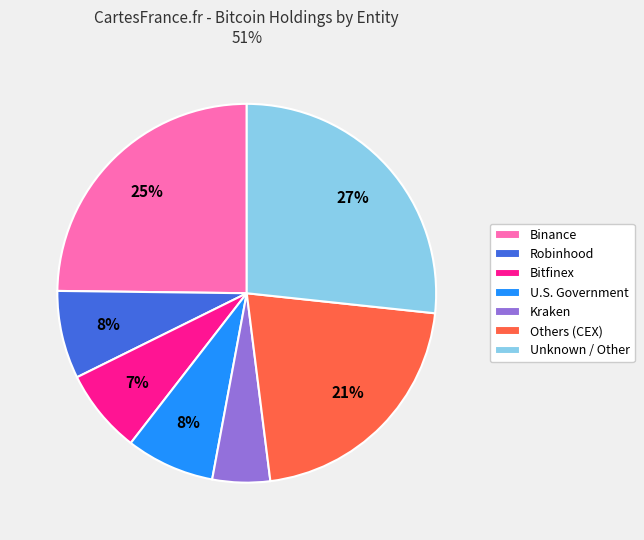

Which slice is the largest?

Unknown / Other